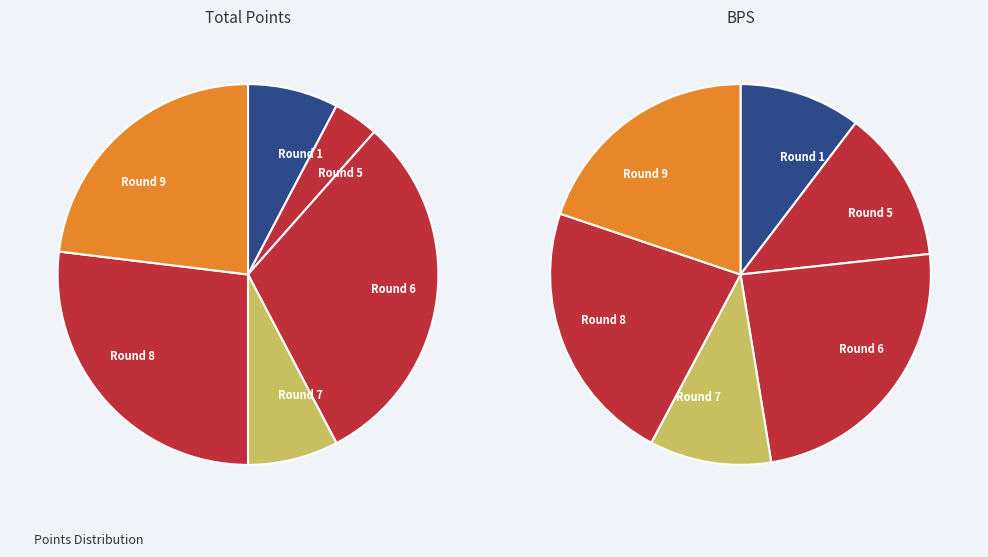

Which series has the largest range (max minus min)?

bps